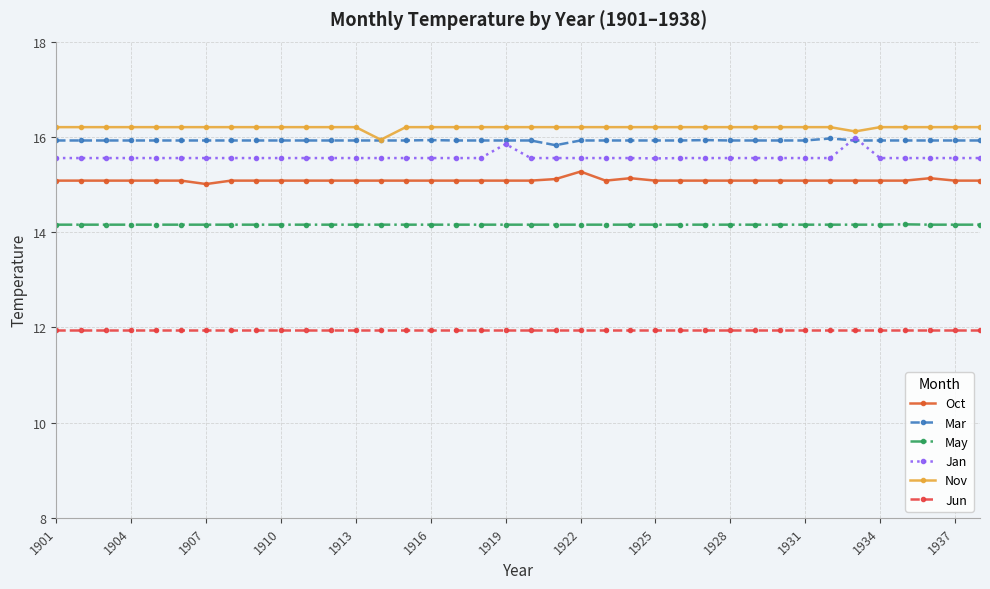

True or false: May and Jan intersect in this chart.

False